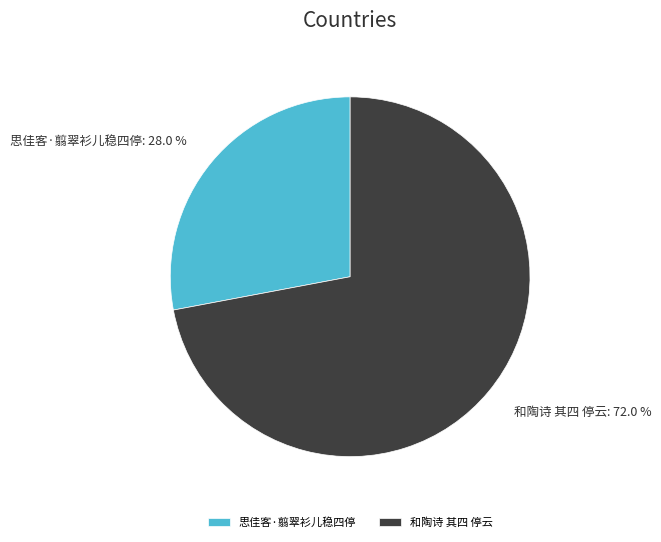

What is the smallest slice in the pie chart?

思佳客·翦翠衫儿稳四停